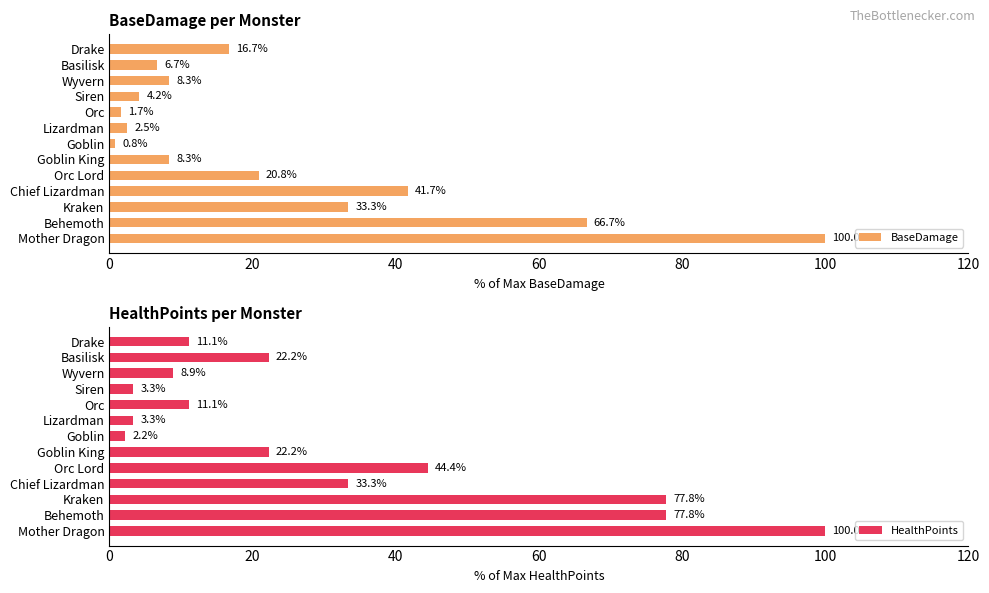

Is it true that BaseDamage equals 20.8 at Orc Lord?

True